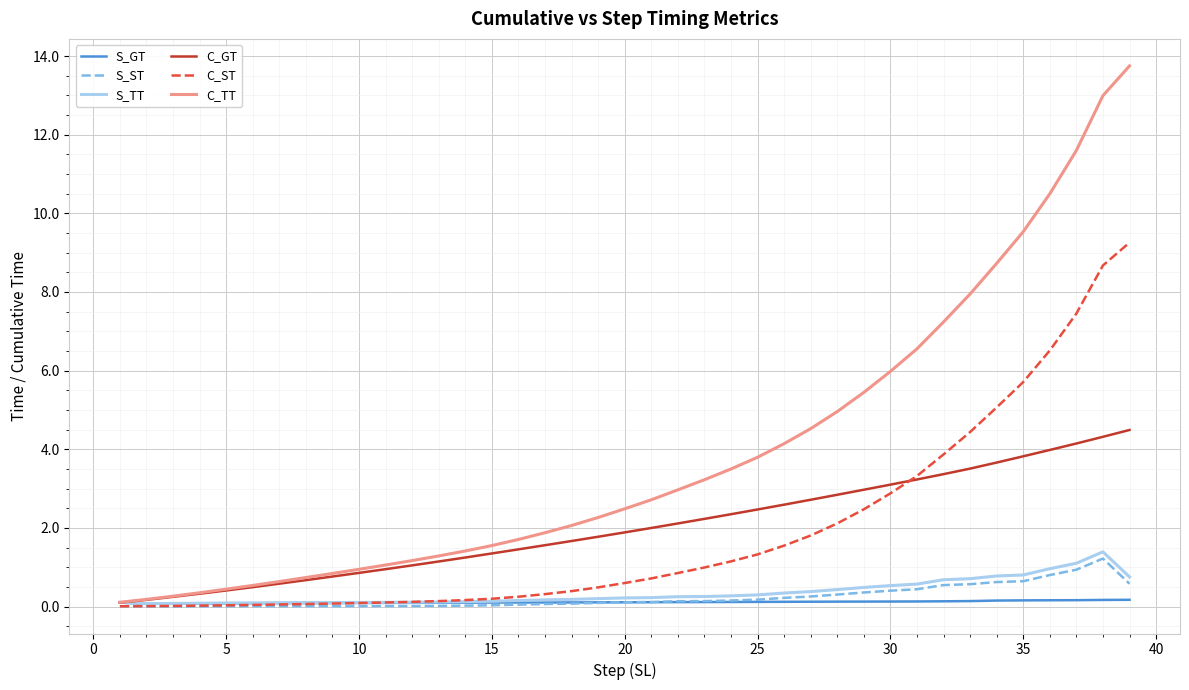

How many distinct data groups are displayed?

6